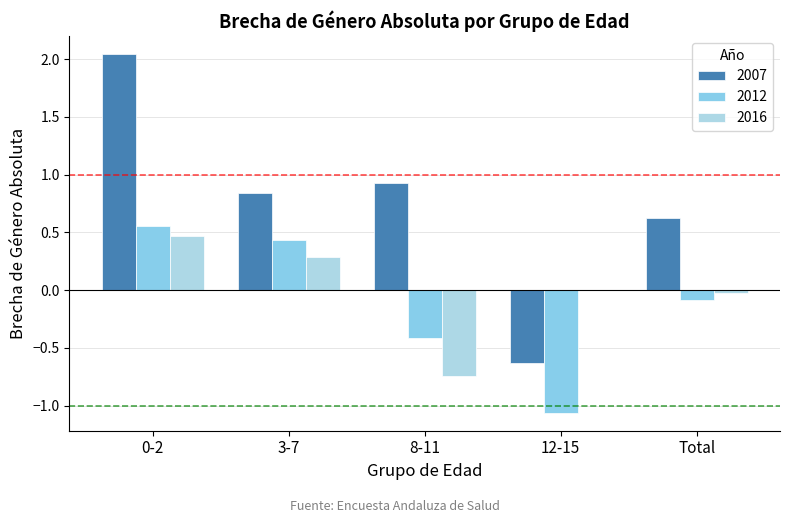

What is the value of the 2012 bar at the 4th from the left?

-1.1